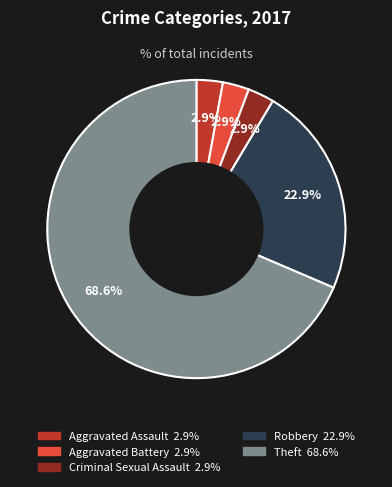

What percentage do Aggravated Assault and Robbery together represent?

25.7%